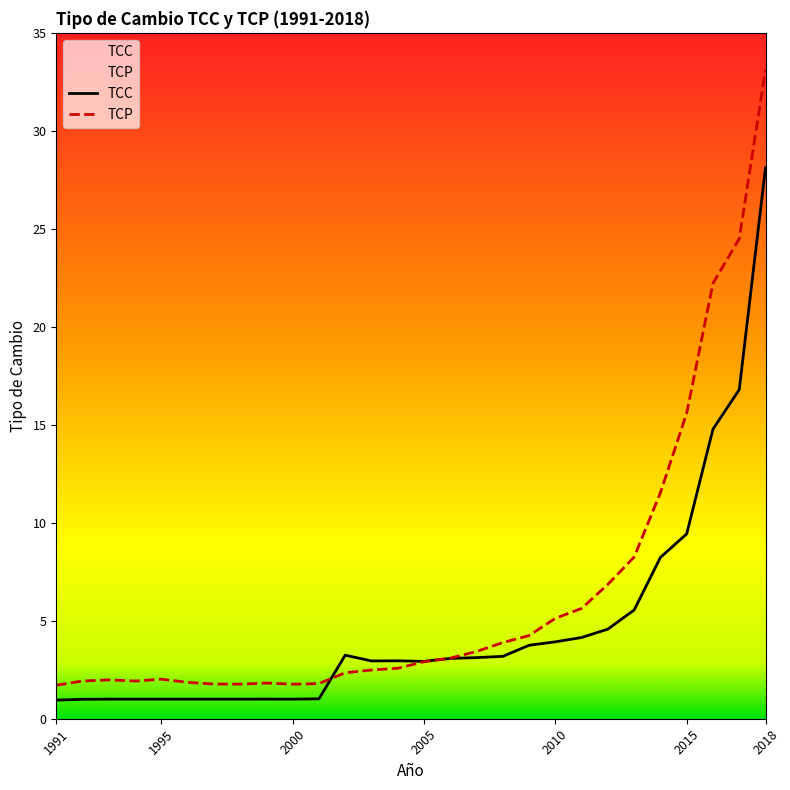

Reading left to right, list all the values displayed in this chart.

TCC: 1991=0.9	1992=1.0	1993=1.0	1994=1.0	1995=1.0	1996=1.0	1997=1.0	1998=1.0	1999=1.0	2000=1.0	2001=1.0	2002=3.2	2003=2.9	2004=3.0	2005=2.9	2006=3.1	2007=3.1	2008=3.2	2009=3.7	2010=3.9	2011=4.1	2012=4.6	2013=5.5	2014=8.2	2015=9.4	2016=14.8	2017=16.8	2018=28.1
TCP: 1991=1.7	1992=1.9	1993=2.0	1994=1.9	1995=2.0	1996=1.9	1997=1.8	1998=1.8	1999=1.8	2000=1.8	2001=1.8	2002=2.3	2003=2.5	2004=2.6	2005=2.9	2006=3.1	2007=3.4	2008=3.9	2009=4.2	2010=5.1	2011=5.6	2012=6.9	2013=8.3	2014=11.5	2015=15.6	2016=22.2	2017=24.5	2018=33.1